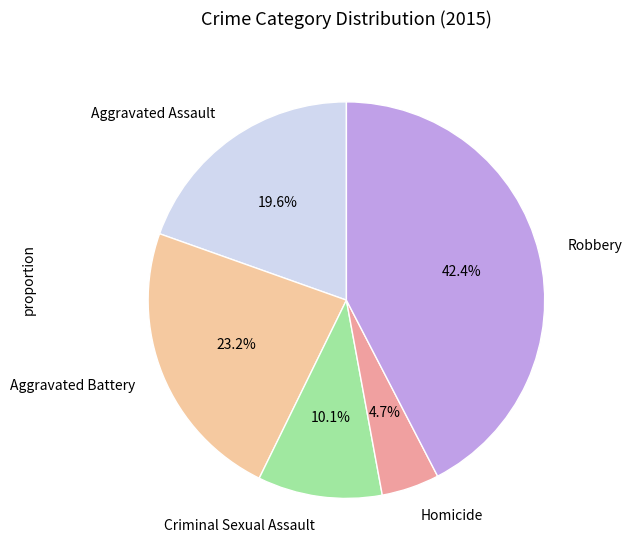

What percentage is NOT represented by Homicide?

95.3%